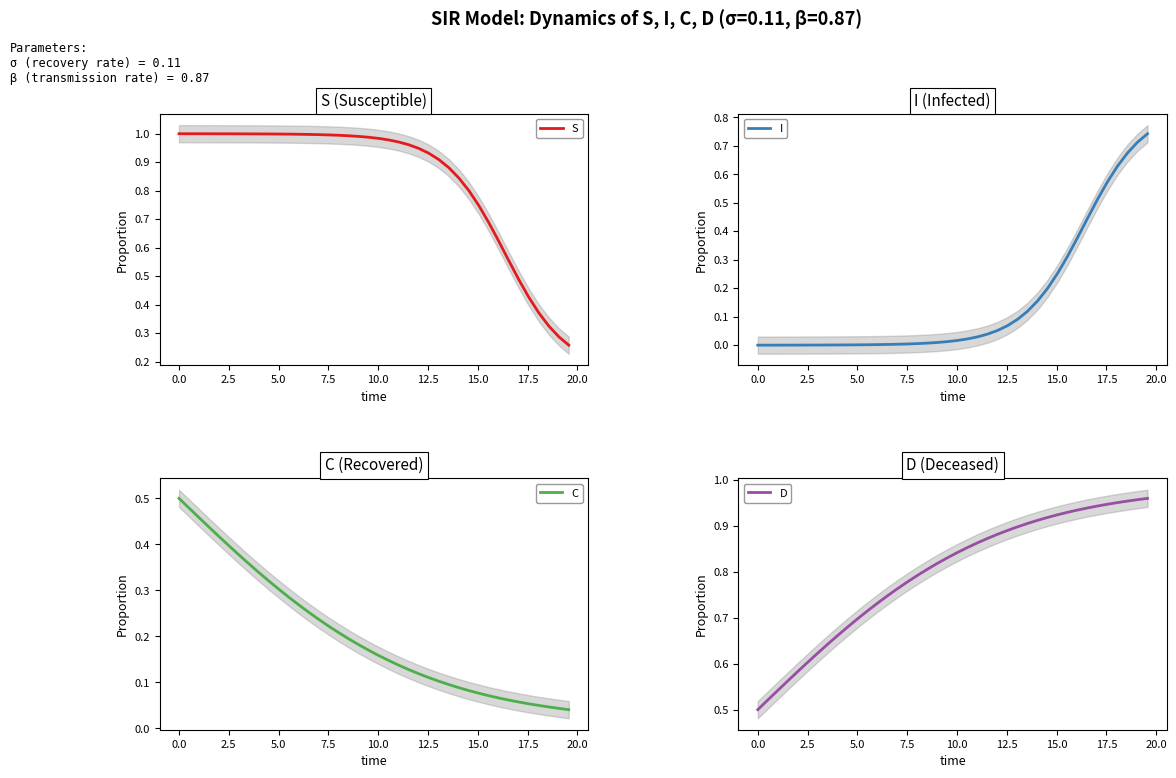

List the series in order of their peak value, highest first.

S, D, I, C